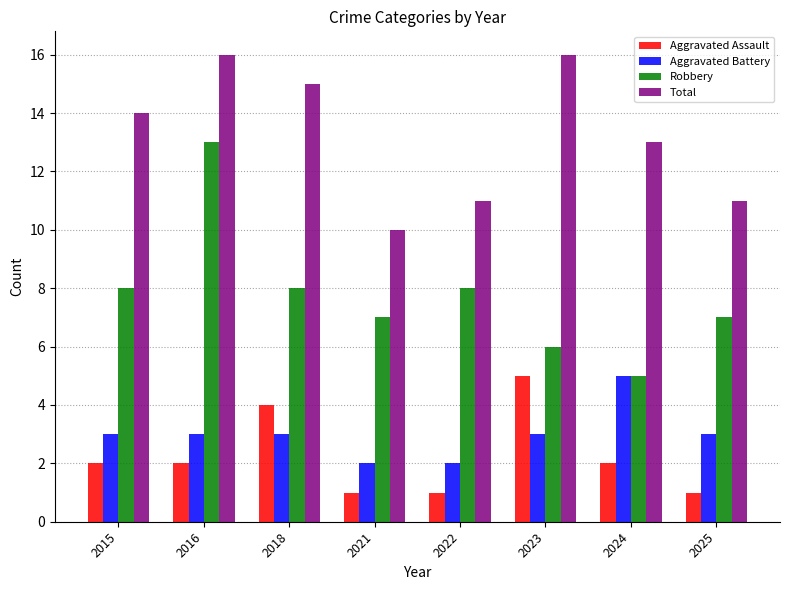

How many bars are there in total?

32